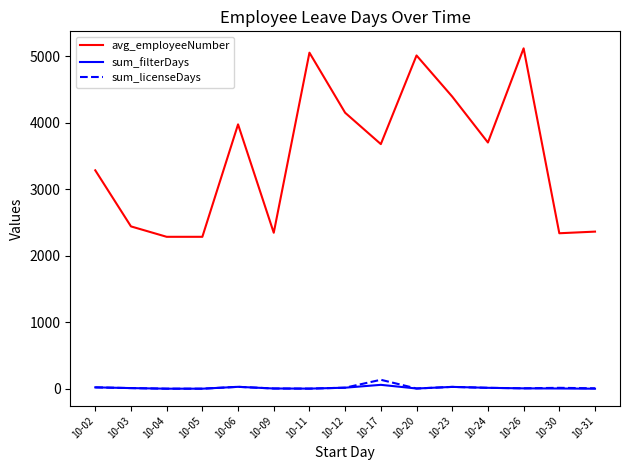

True or false: sum_filterDays and avg_employeeNumber intersect in this chart.

False